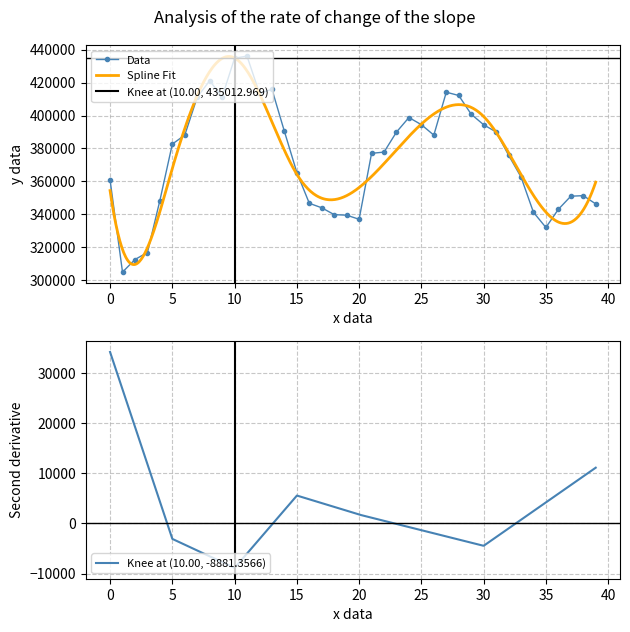

What is the lowest value of the Data series?

304736.0